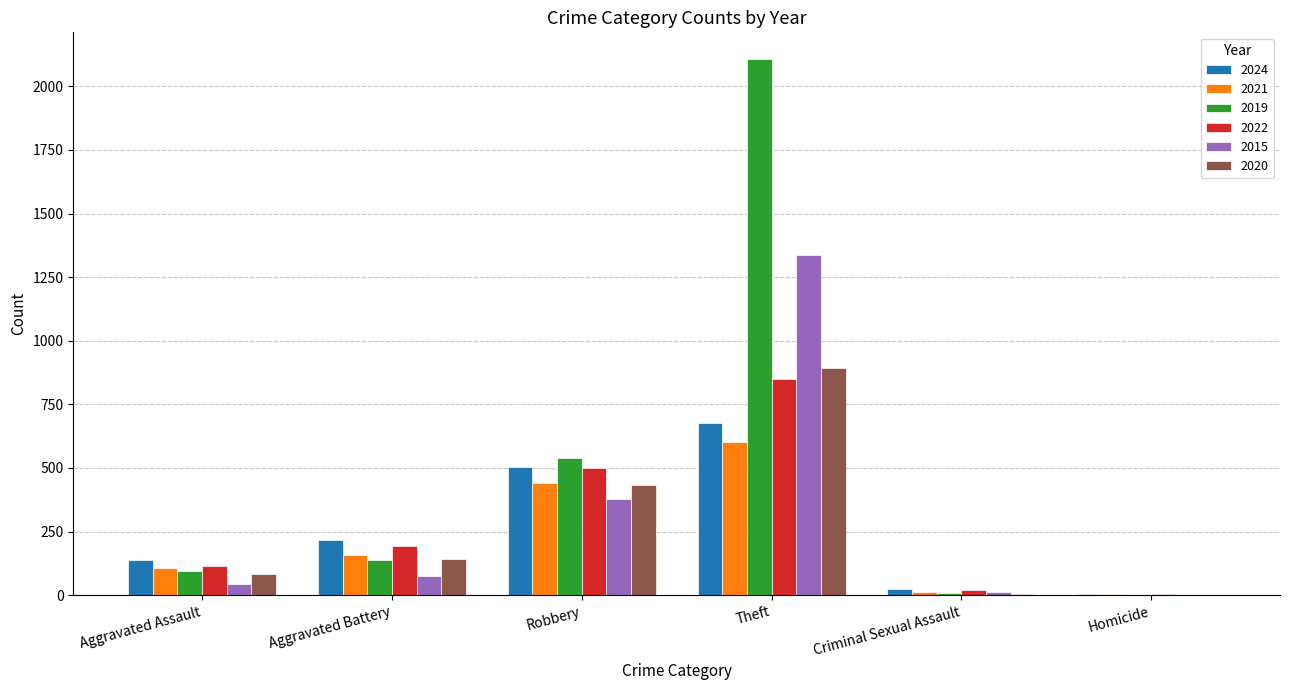

What are all the series names shown in the legend?

2024, 2021, 2019, 2022, 2015, 2020